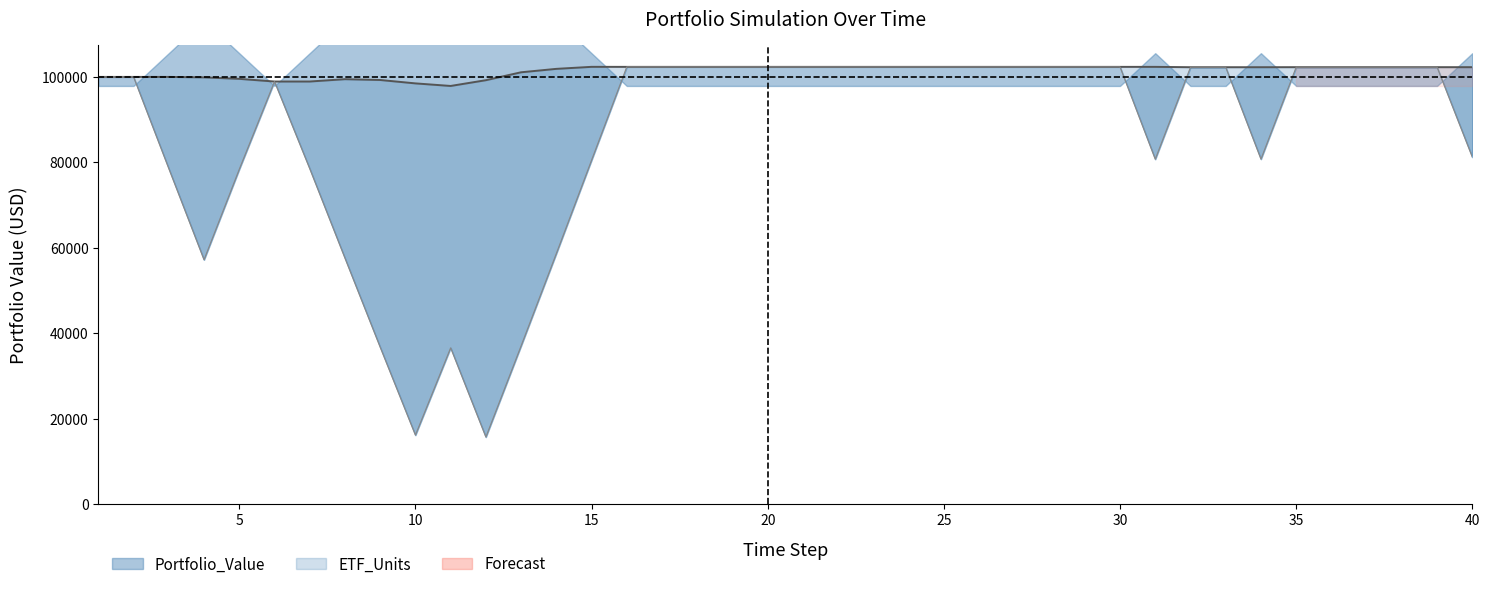

What is the difference between the cash values at 40 and 5?

2848.5